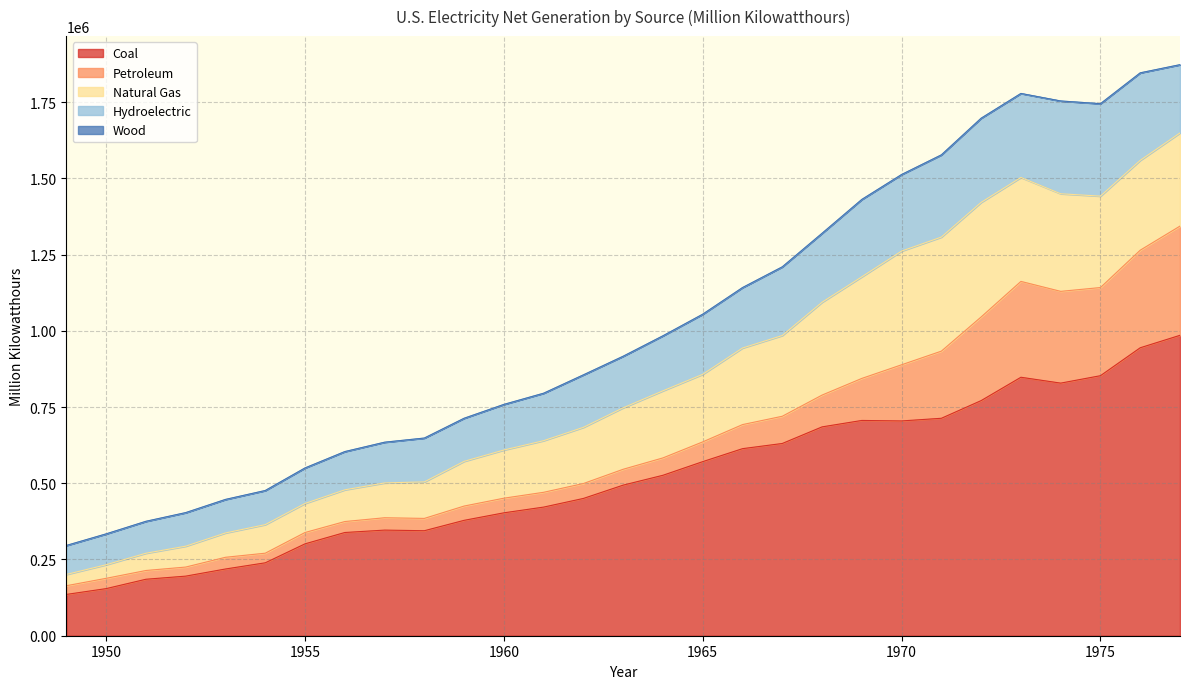

At which label is Petroleum closest to 193363?

1970